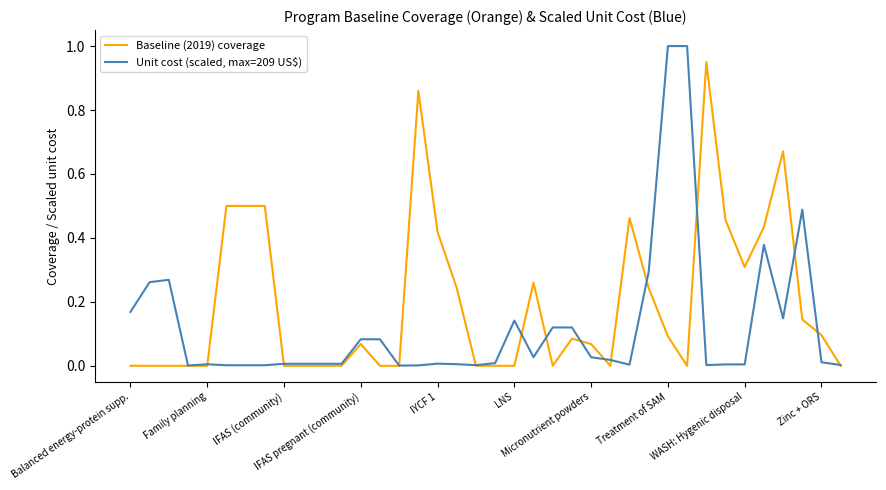

Which series has the widest spread of values?

Unit cost (scaled, max=209 US$)